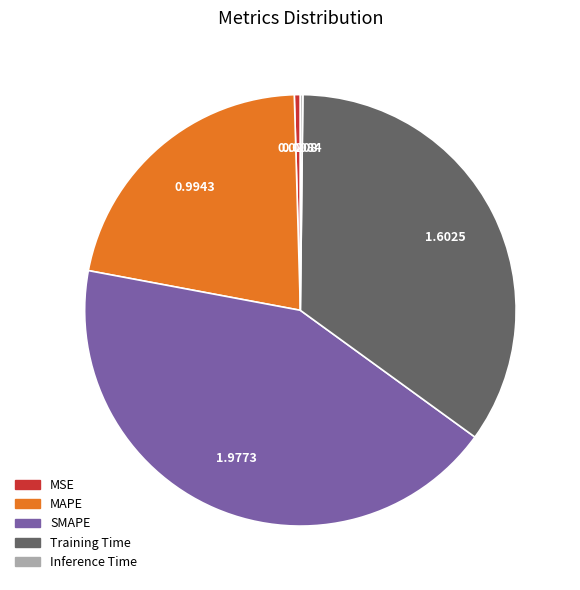

The MAPE slice represents 22% of the pie. True or false?

True